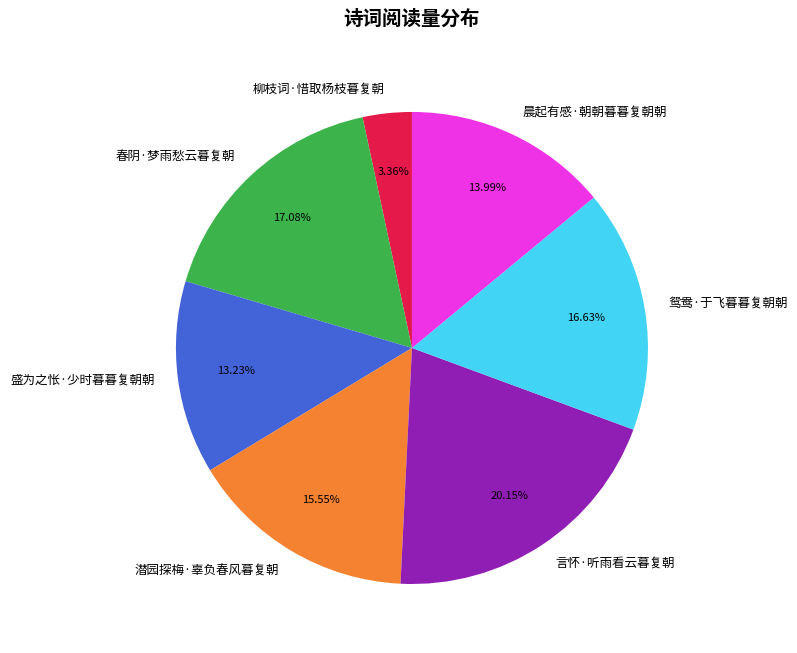

To the nearest percent, what is the combined percentage of 柳枝词·惜取杨枝暮复朝 and 盛为之怅·少时暮暮复朝朝?

17%